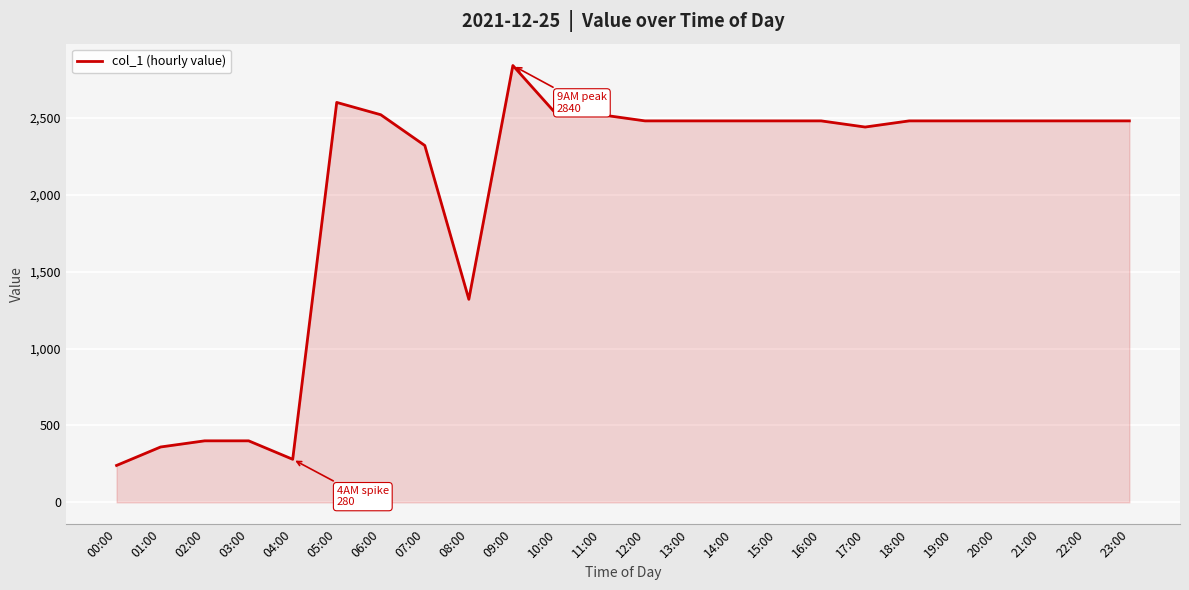

At which category does the chart reach its minimum across all series?

00:00